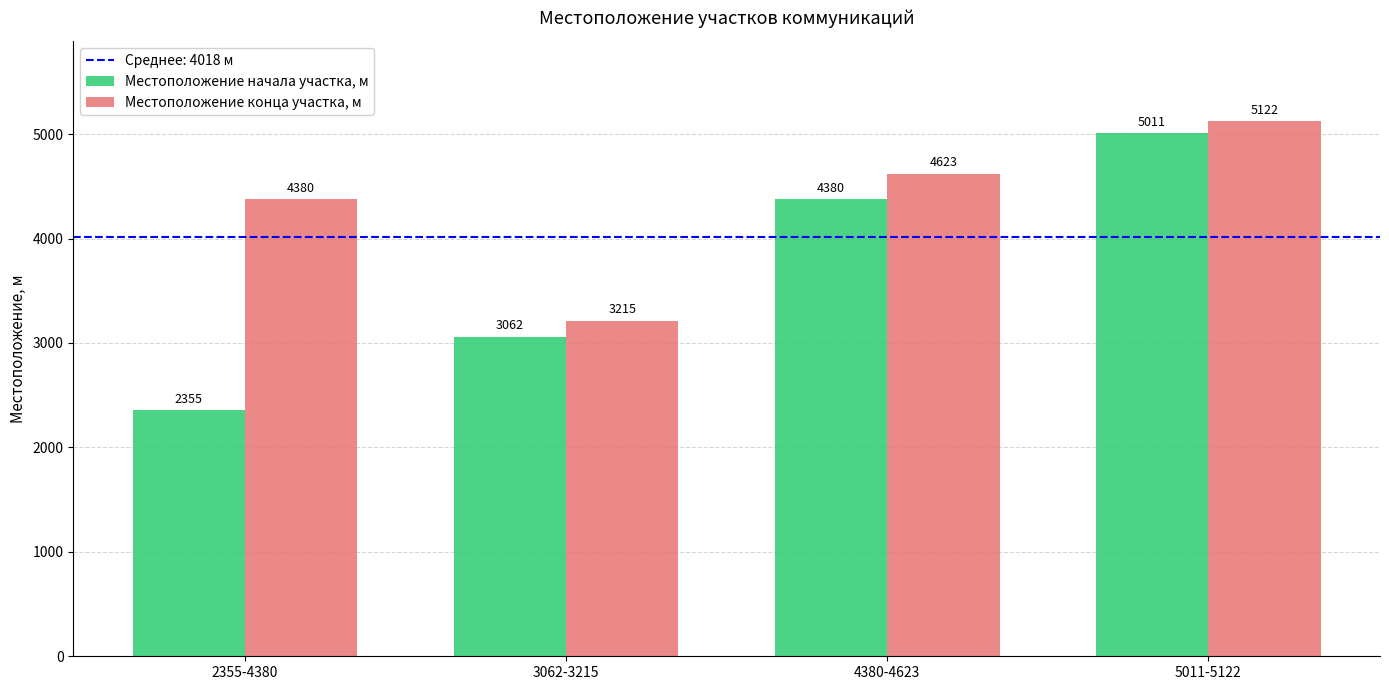

Rank the series at 4380-4623 from lowest to highest value.

Местоположение начала участка, м, Местоположение конца участка, м